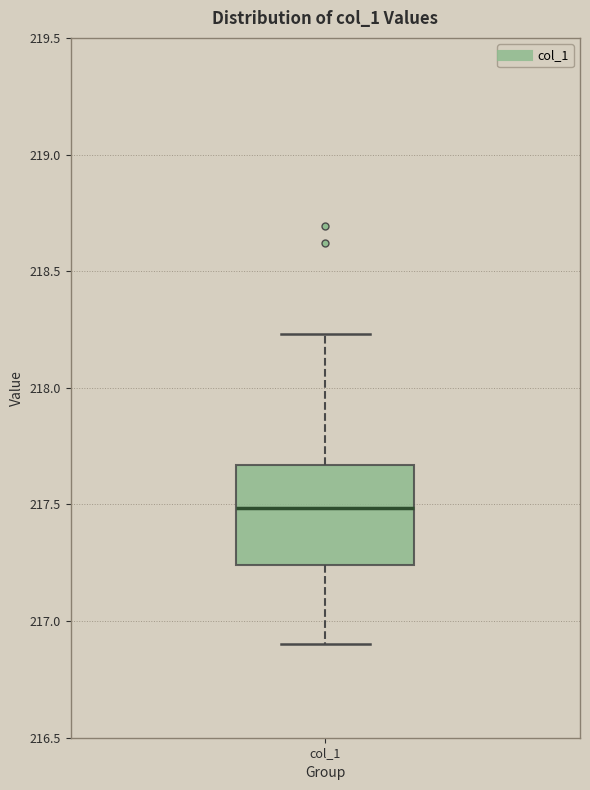

Transcribe this box plot: give where the median line is, the range the box spans, and where the two whiskers end, as read against the y-axis. The values are not printed on the chart, so give them approximately, as read against the axis.

median 217.50, box 217.25 to 217.65, whiskers 216.90 to 218.25